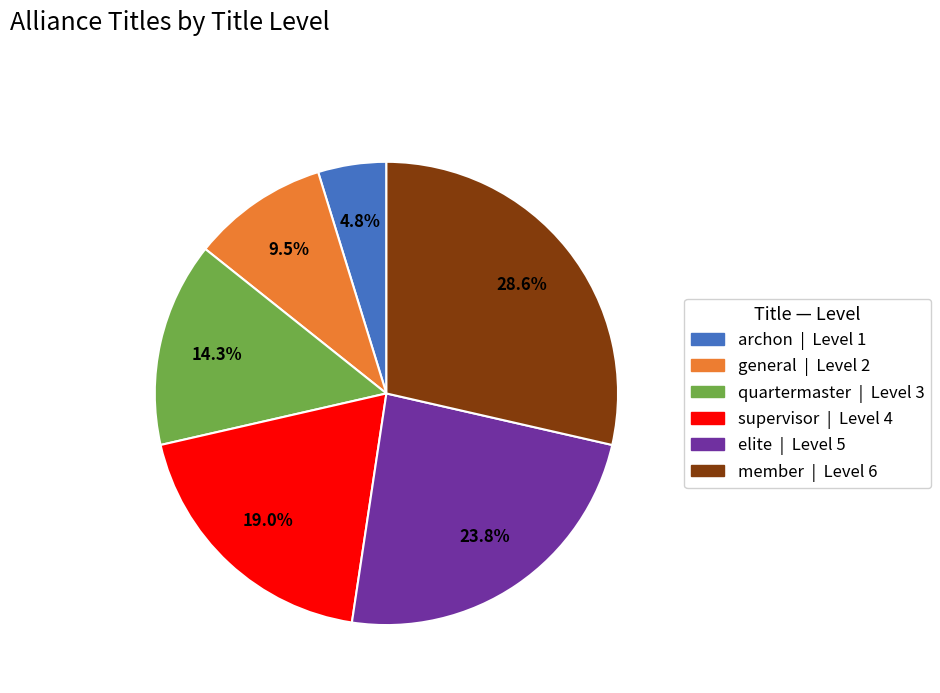

To the nearest percent, what portion does member represent?

29%